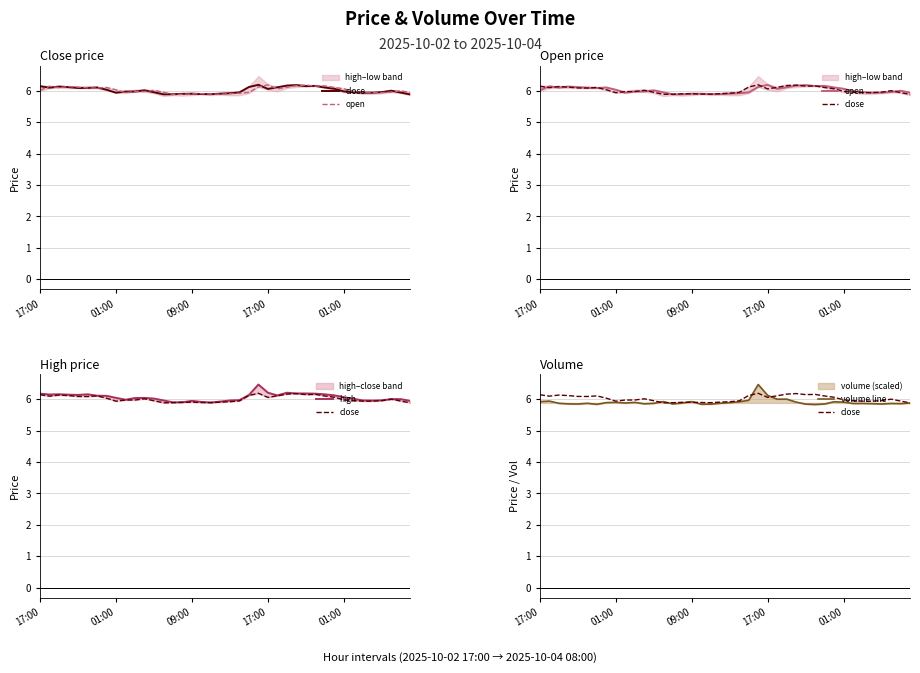

What is the minimum value for open?

5.9